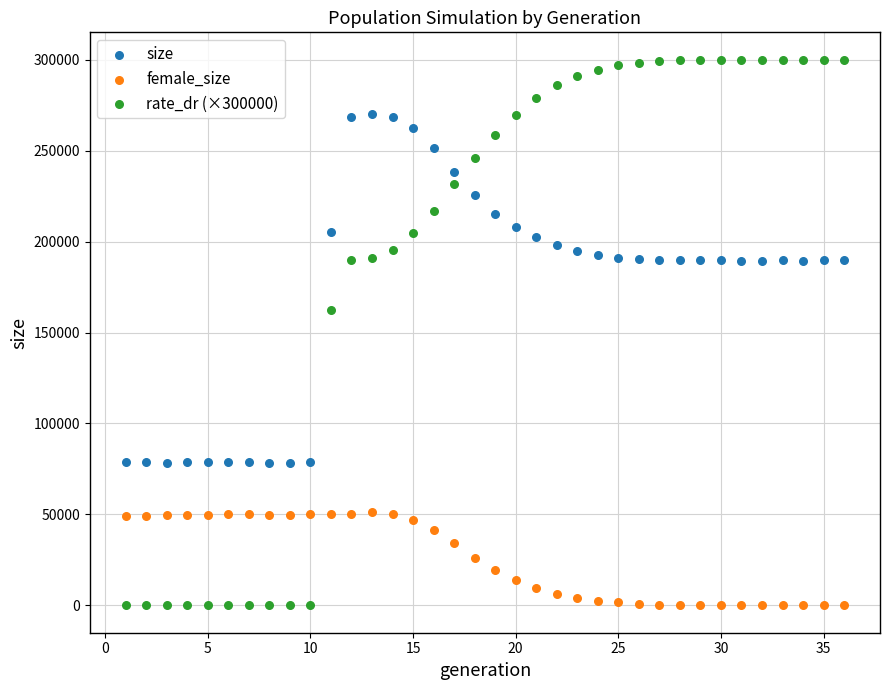

Across all series, what Y value is closest to 150000?

162162.6